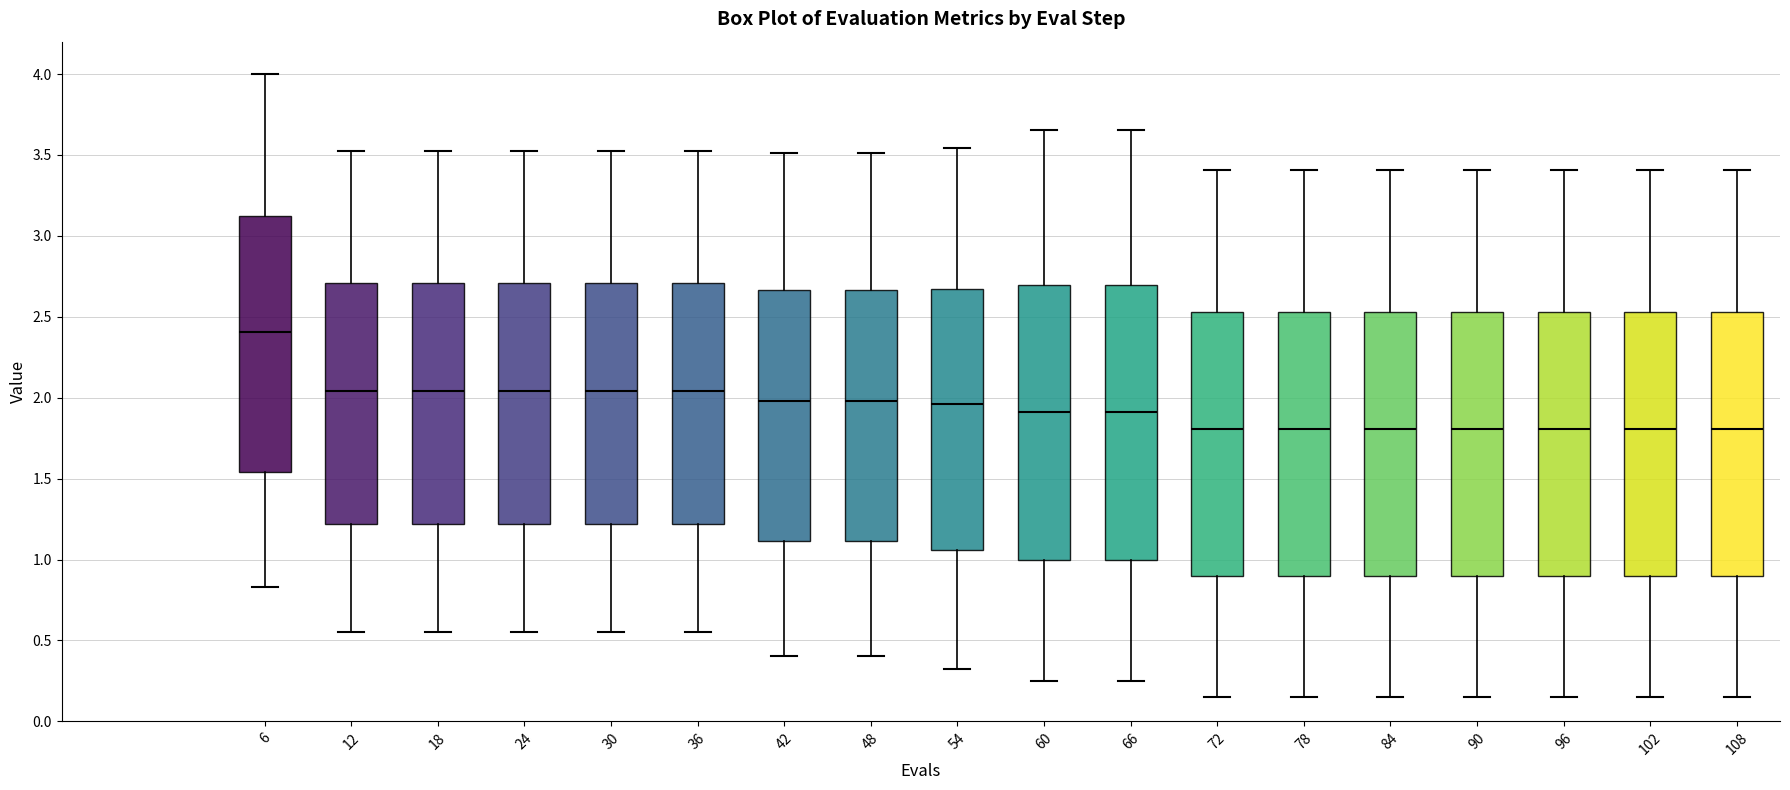

Where does the lower whisker of the box at x = 24 end on the y-axis? The values are not printed on the chart, so give them approximately, as read against the axis.

0.55